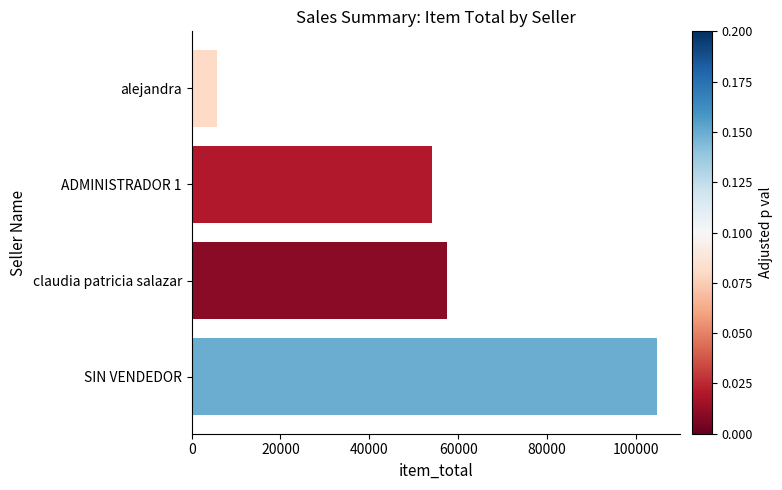

Reading bottom to top, extract all data points from this chart.

SIN VENDEDOR=104700	claudia patricia salazar=57500	ADMINISTRADOR 1=54100	alejandra=5700